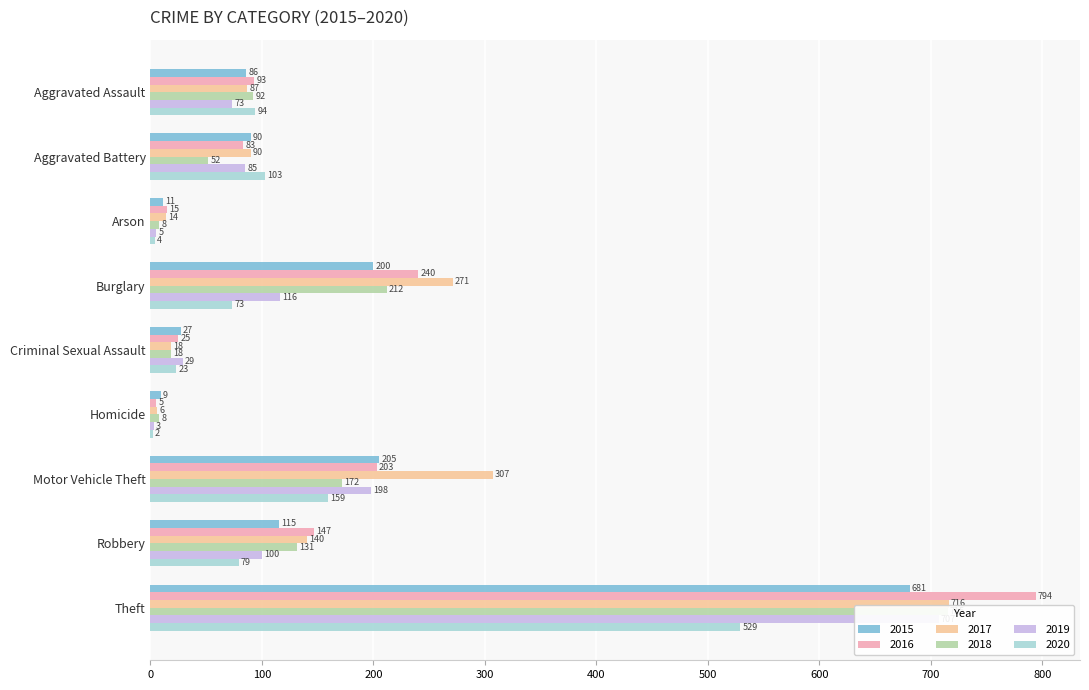

The 2019 series shows 5 at Homicide. True or false?

False